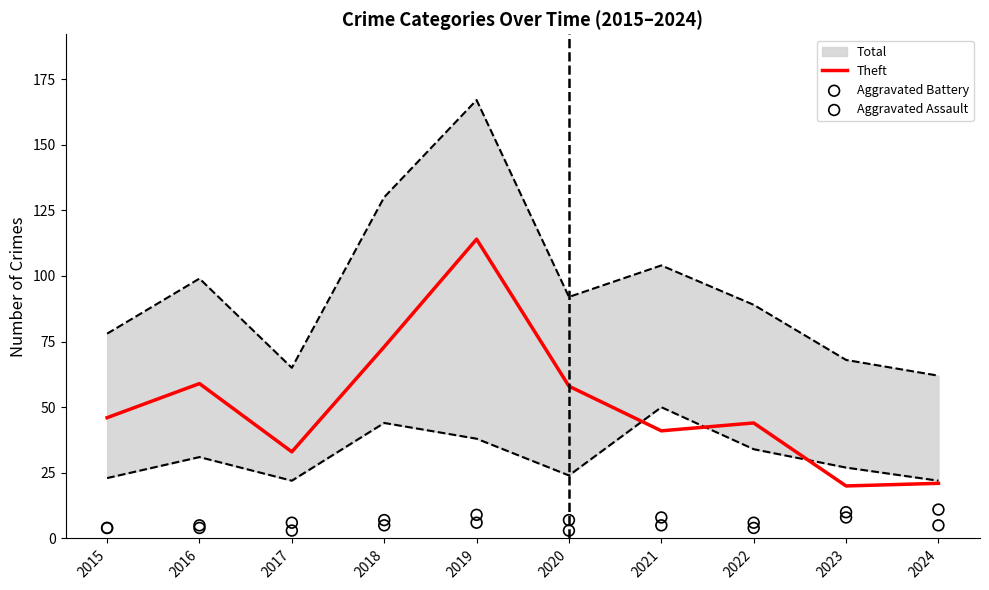

Is the value of Aggravated Battery at 2022 greater than the value of Aggravated Assault at 2018?

Yes